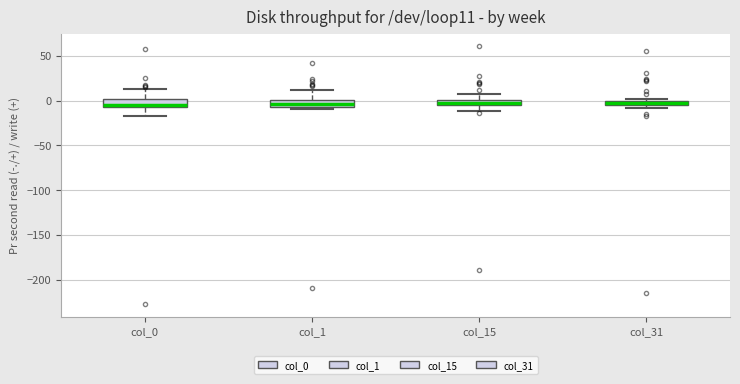

Where is the lower edge of the box for col_31 on the y-axis? The values are not printed on the chart, so give them approximately, as read against the axis.

-5